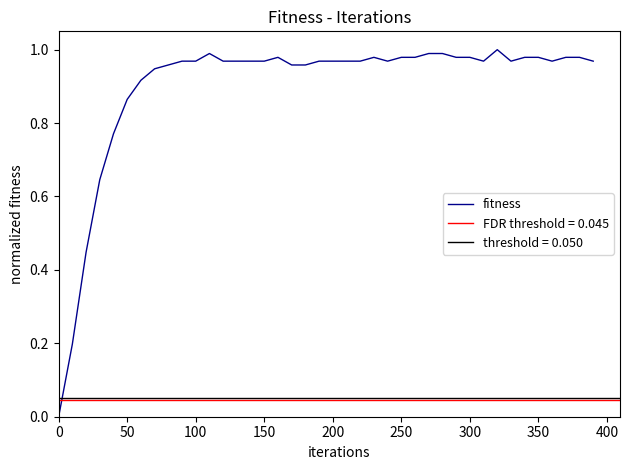

The fitness series shows 0.5 at 200. True or false?

False